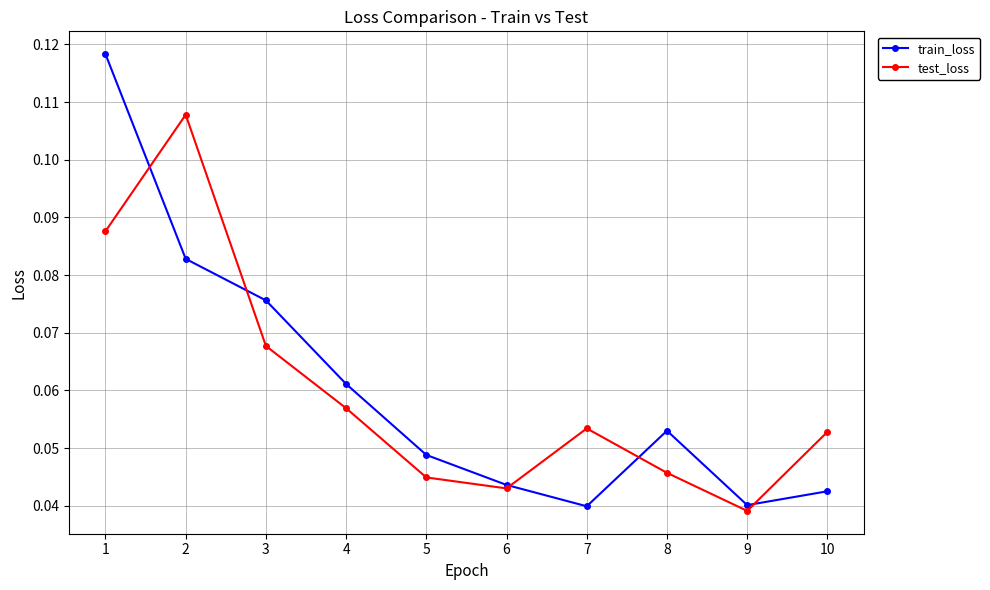

True or false: train_loss has a value of 0.0 at 2.

False